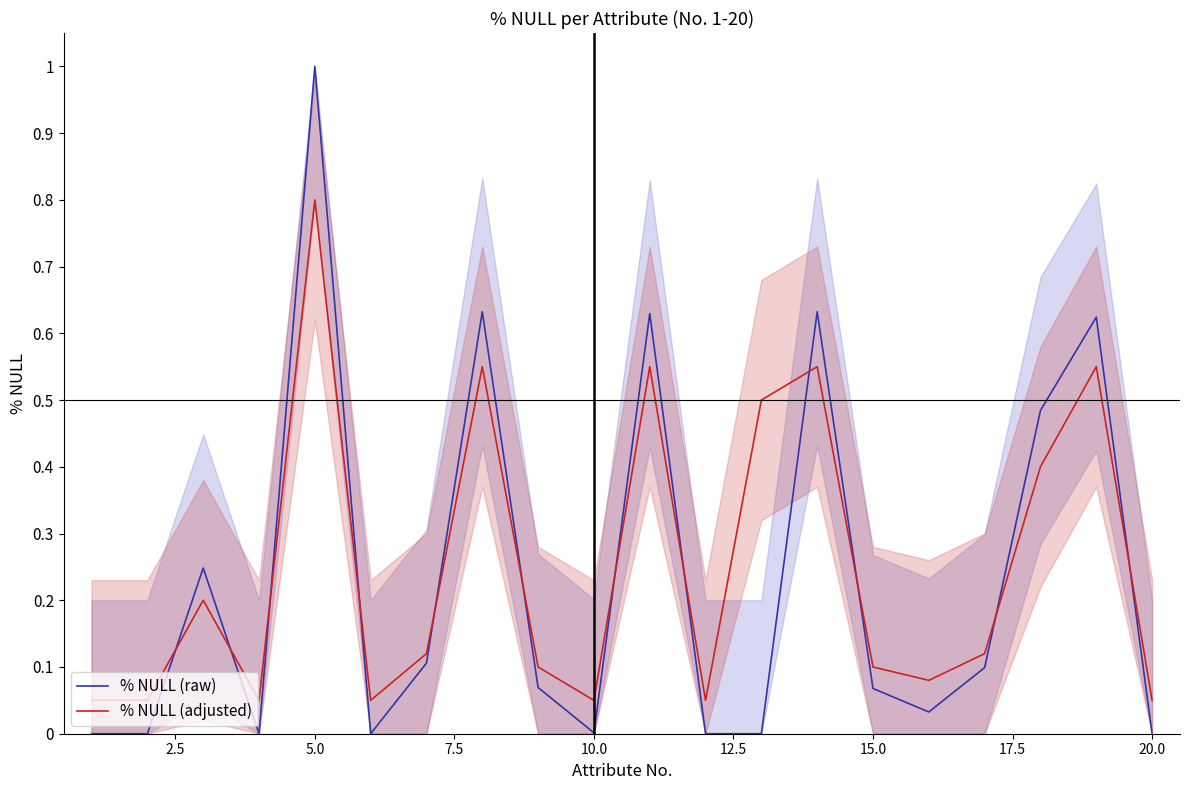

True or false: % NULL (raw) has more than 1 interior local peaks.

True